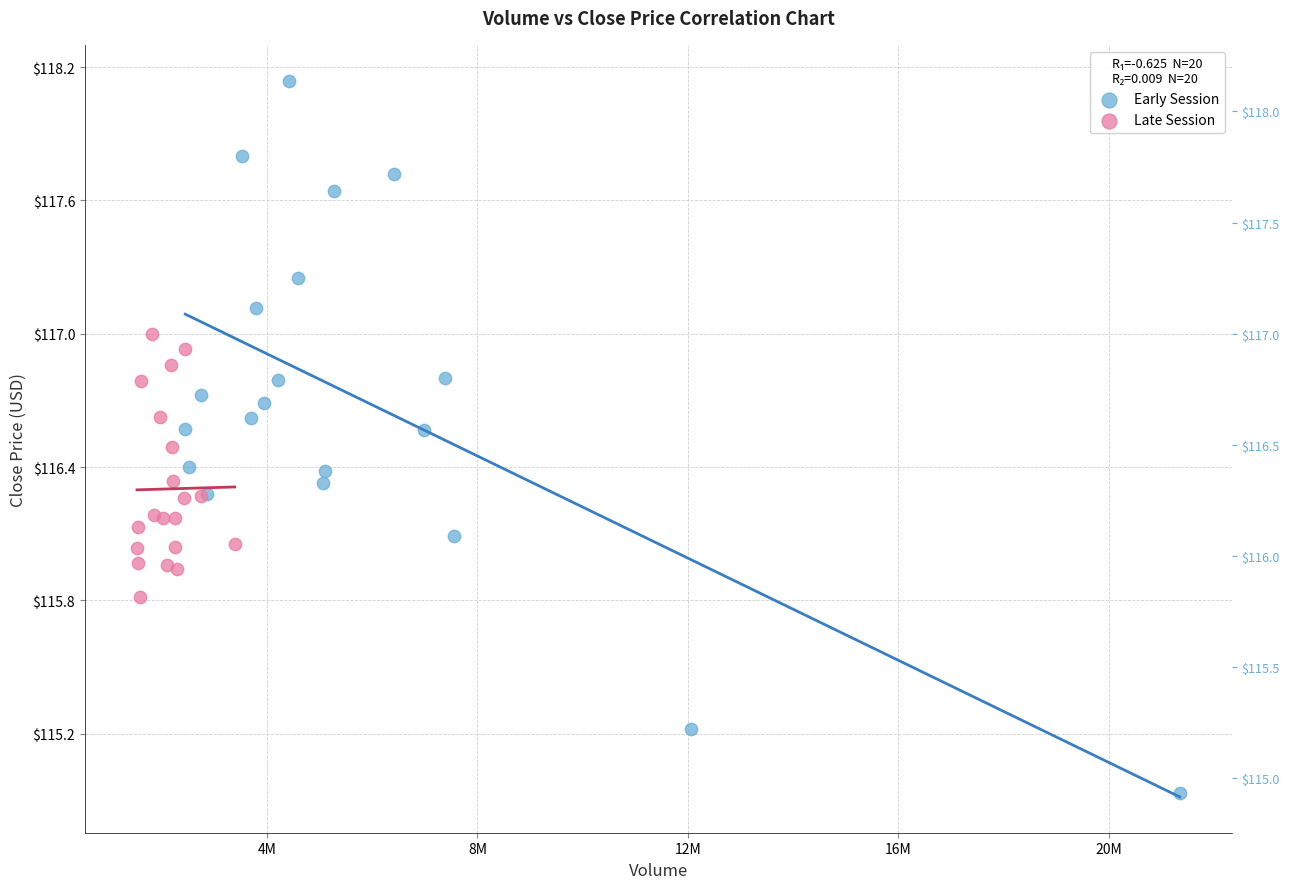

Which series contains the lowest Y value?

Early Session